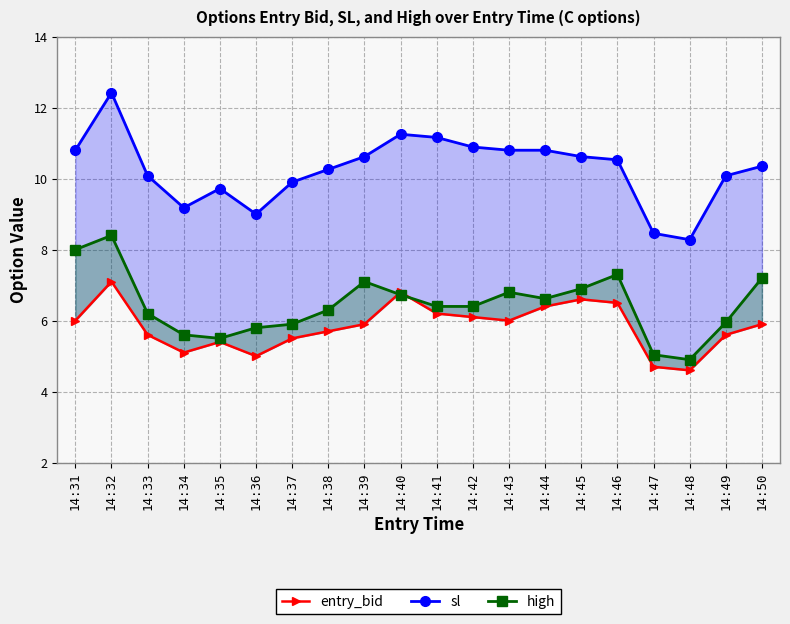

Where is the first local maximum for entry_bid?

14:32